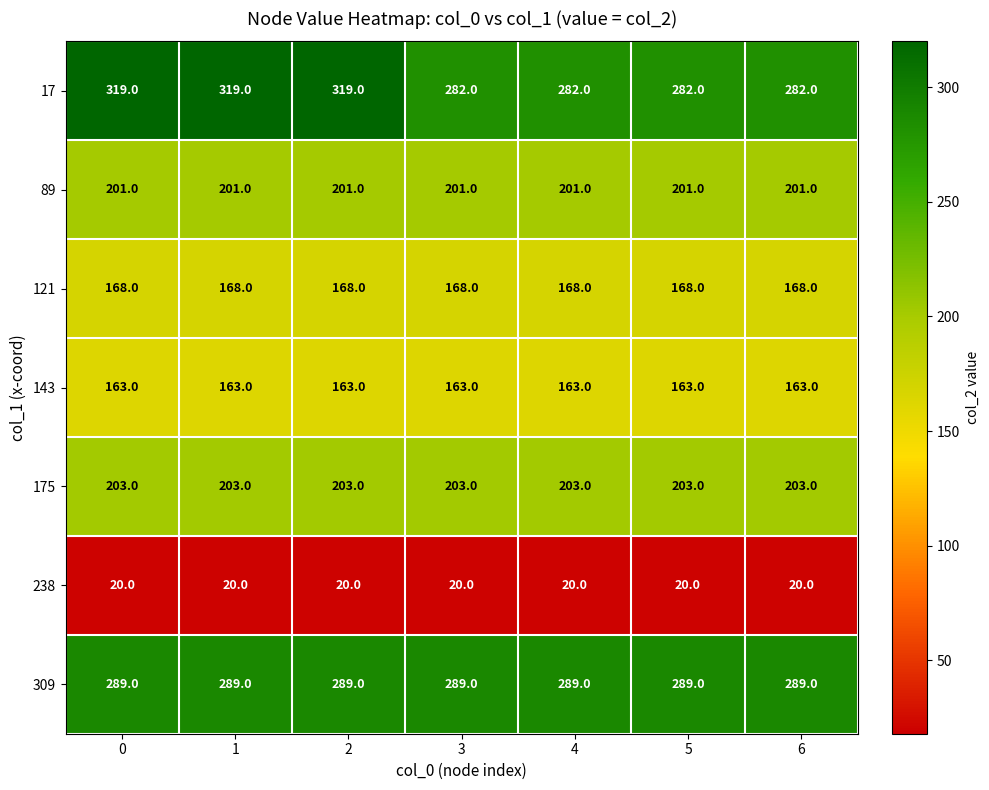

What is the spread (max minus min) of values at 1?

299